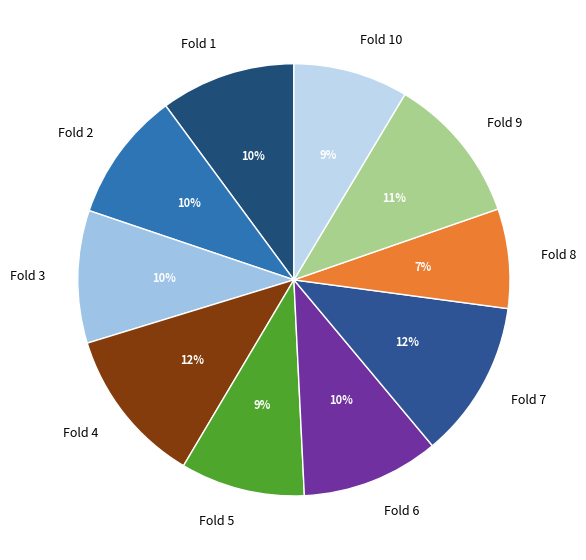

How many segments does this pie chart have?

10